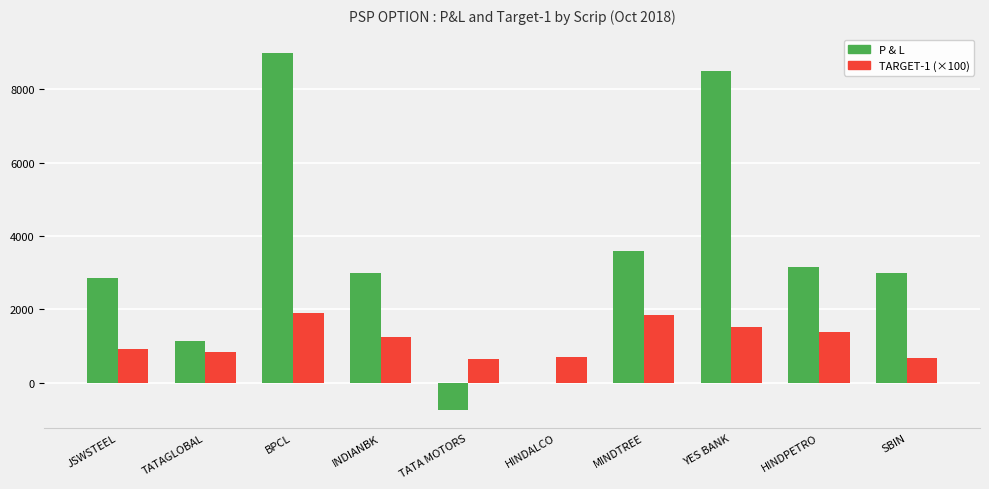

Read the TARGET-1 (×100) value at BPCL.

1900.0